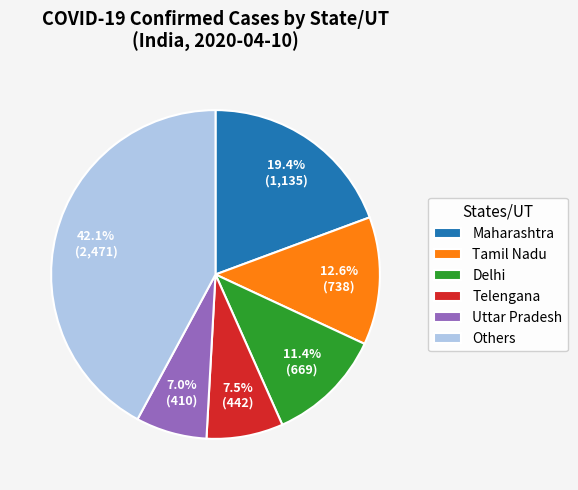

Which category has the biggest portion of the pie?

Others